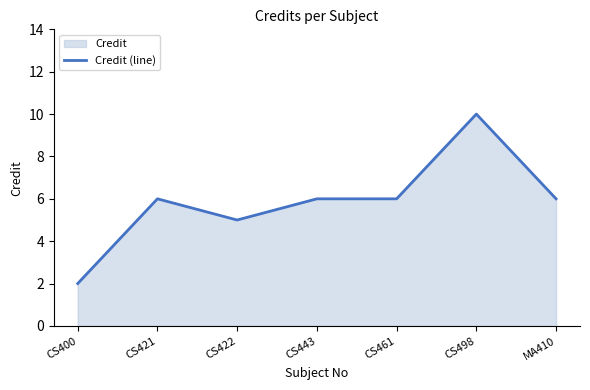

What is the change in value from CS400 to CS498?

+8